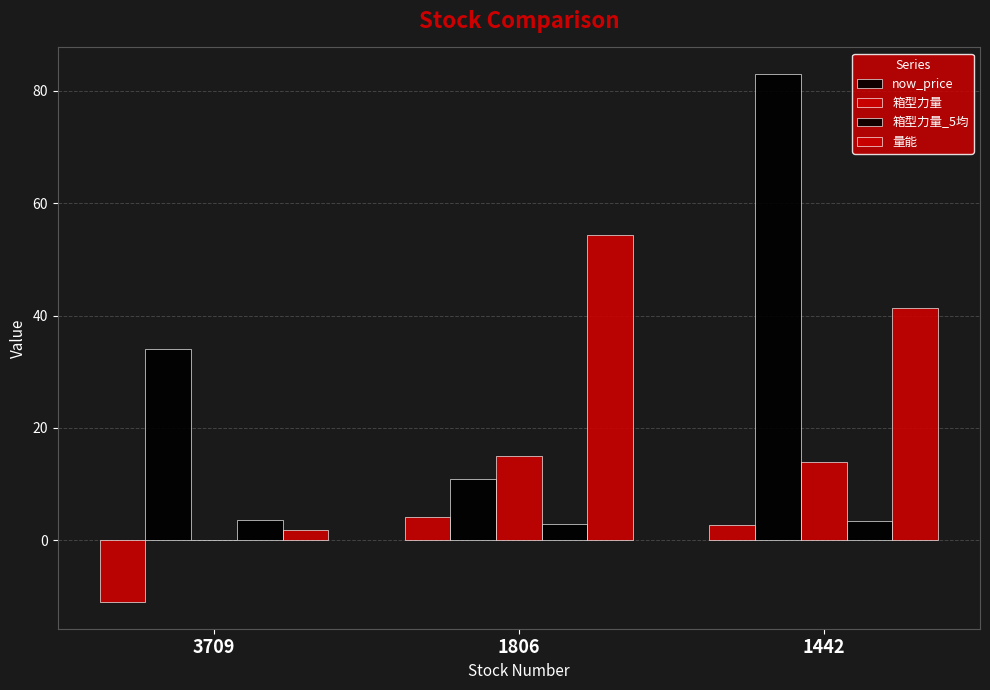

Reading right to left, extract all data points from this chart.

now_price: 1442=83.0	1806=10.9	3709=34.0
箱型力量: 1442=13.8	1806=15.0	3709=0.0
箱型力量_5均: 1442=3.4	1806=2.9	3709=3.6
量能: 1442=41.4	1806=54.3	3709=1.9